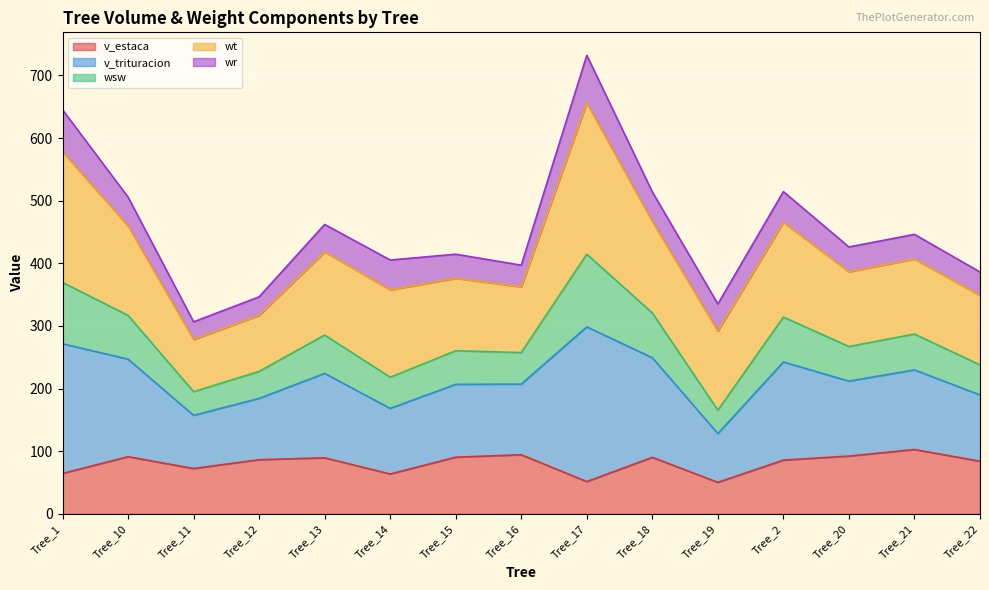

What position from the left is Tree_10?

2